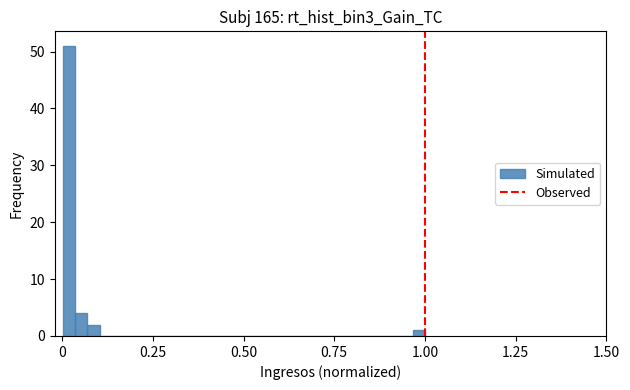

Around what value on the x-axis is the tallest bar? Give the approximate position of its centre, as read against the axis.

0.00